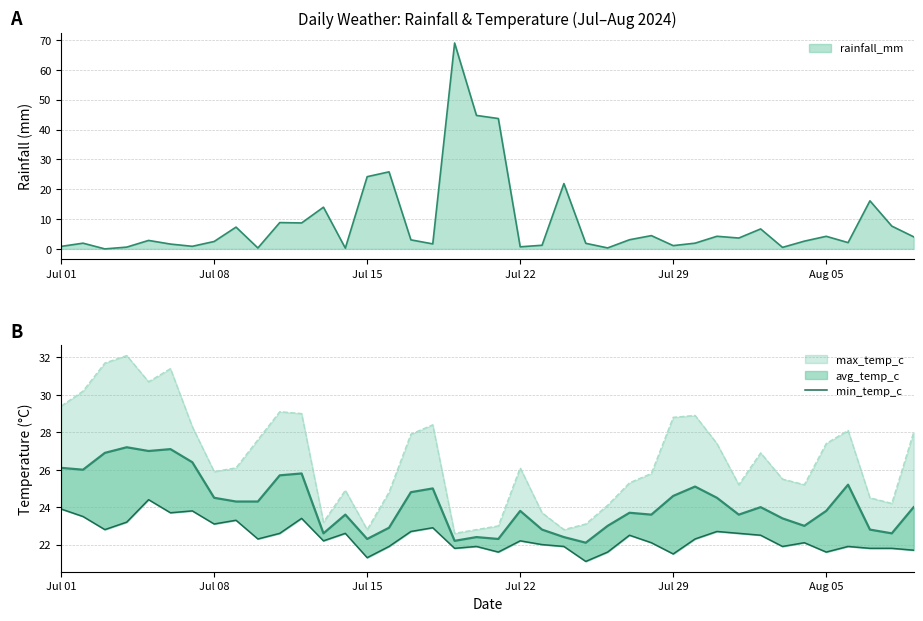

Is it true that the value at 29 is 31.3?

False